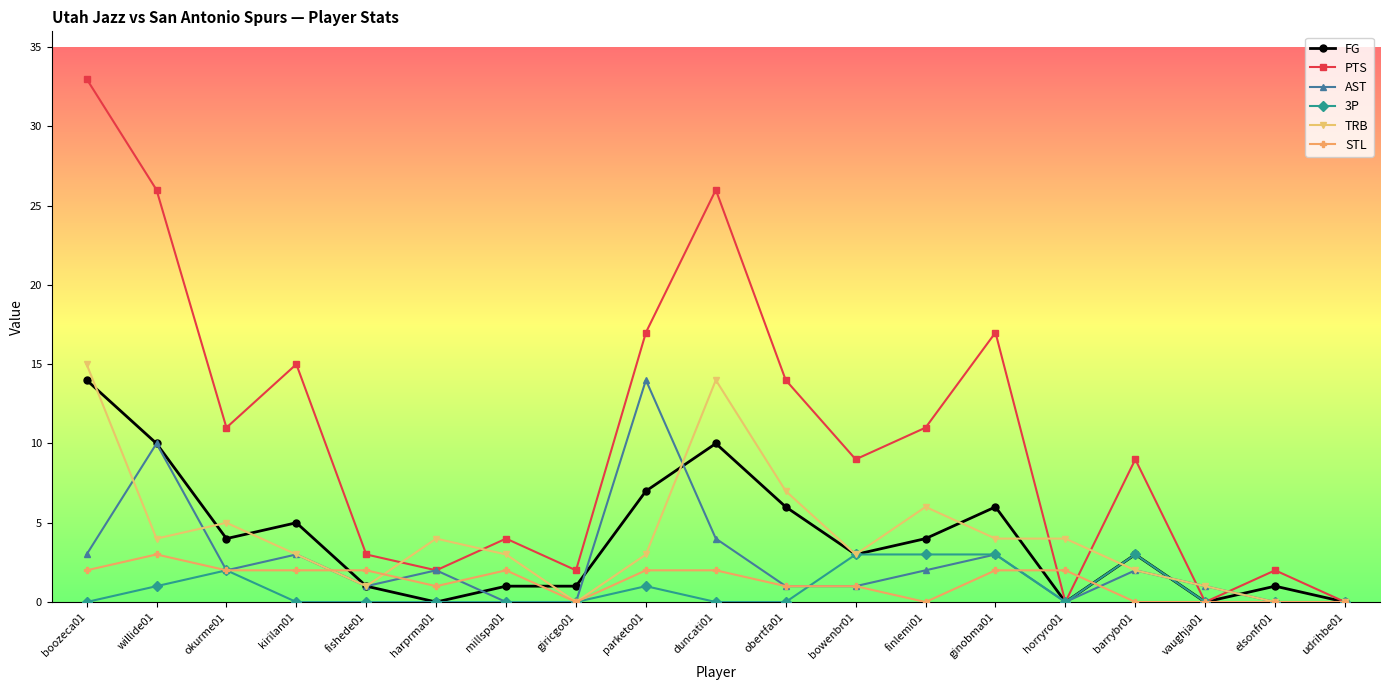

Where is the first local maximum for 3P?

okurme01